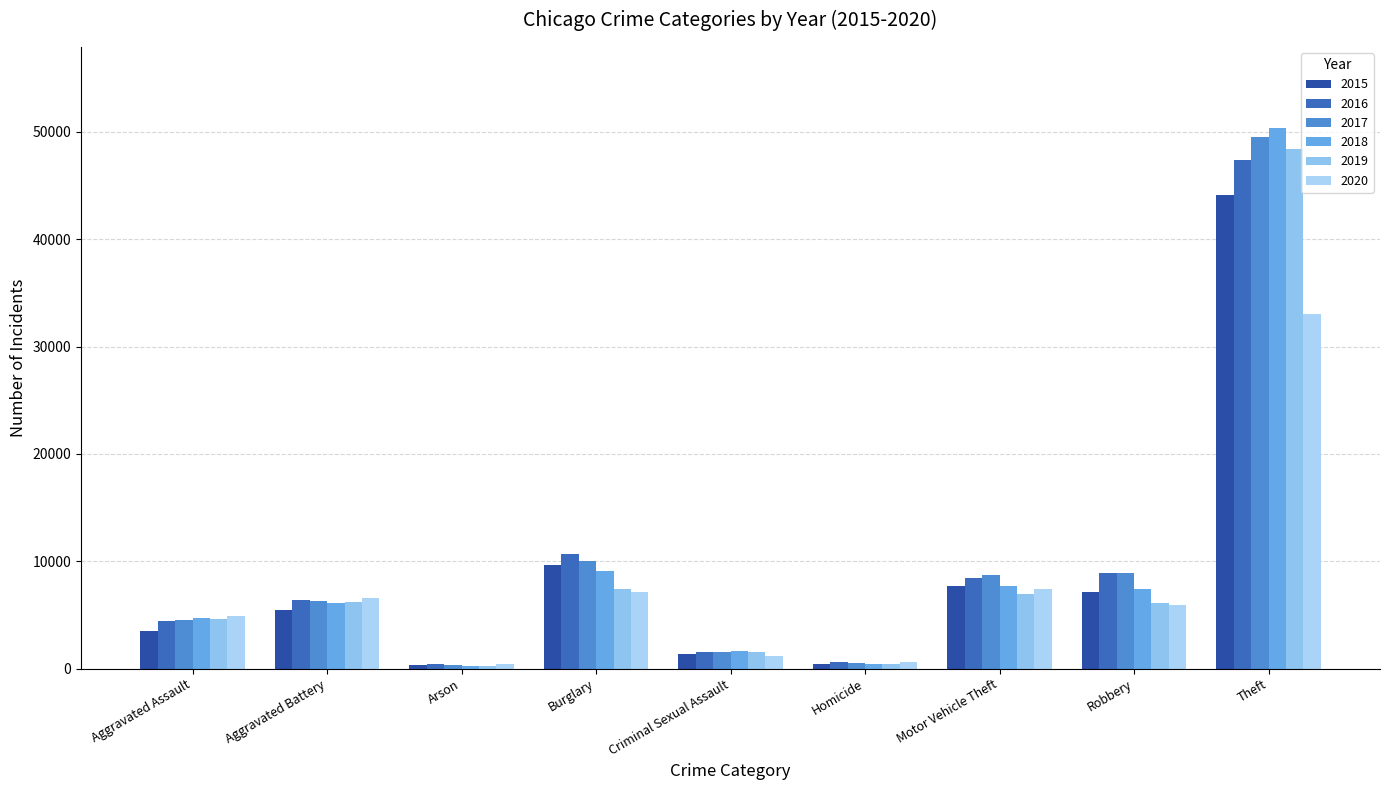

How many distinct data groups are displayed?

6